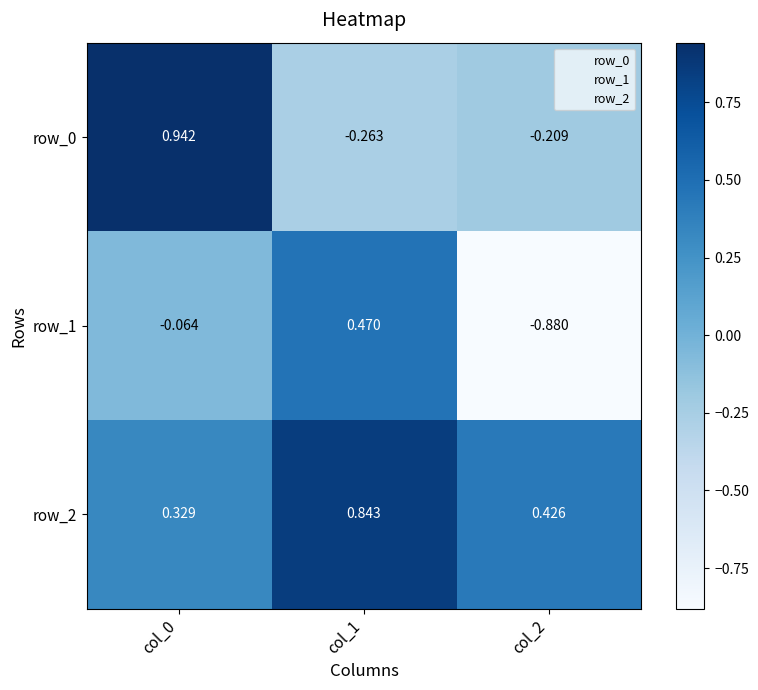

How many values in the row_1 series are below 0?

2